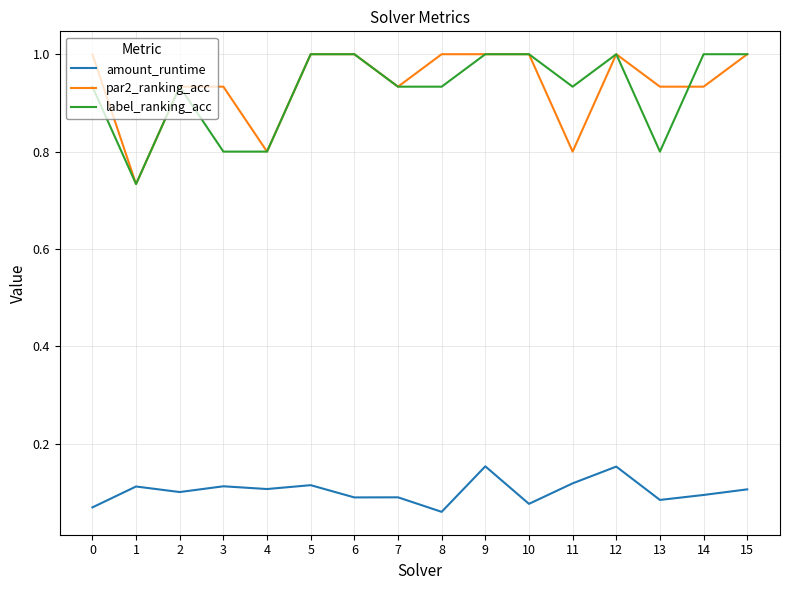

True or false: label_ranking_acc and par2_ranking_acc cross at least once.

True